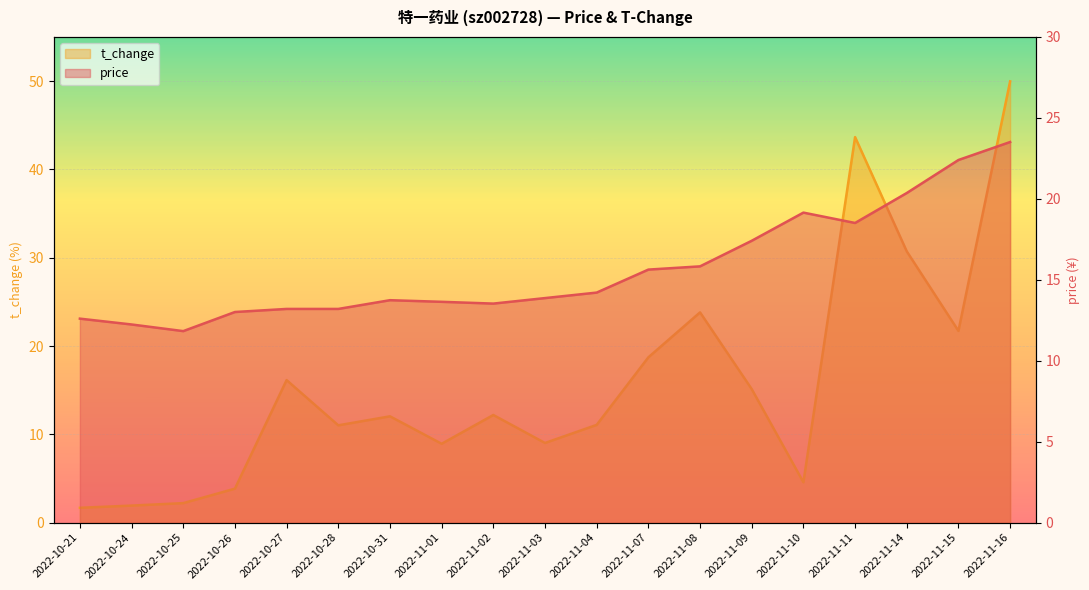

The value of price at 2022-11-02 is 9.2. True or false?

False